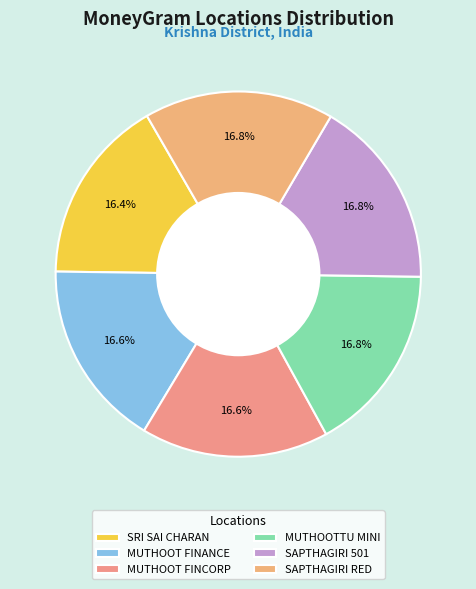

Count the number of slices in the pie.

6